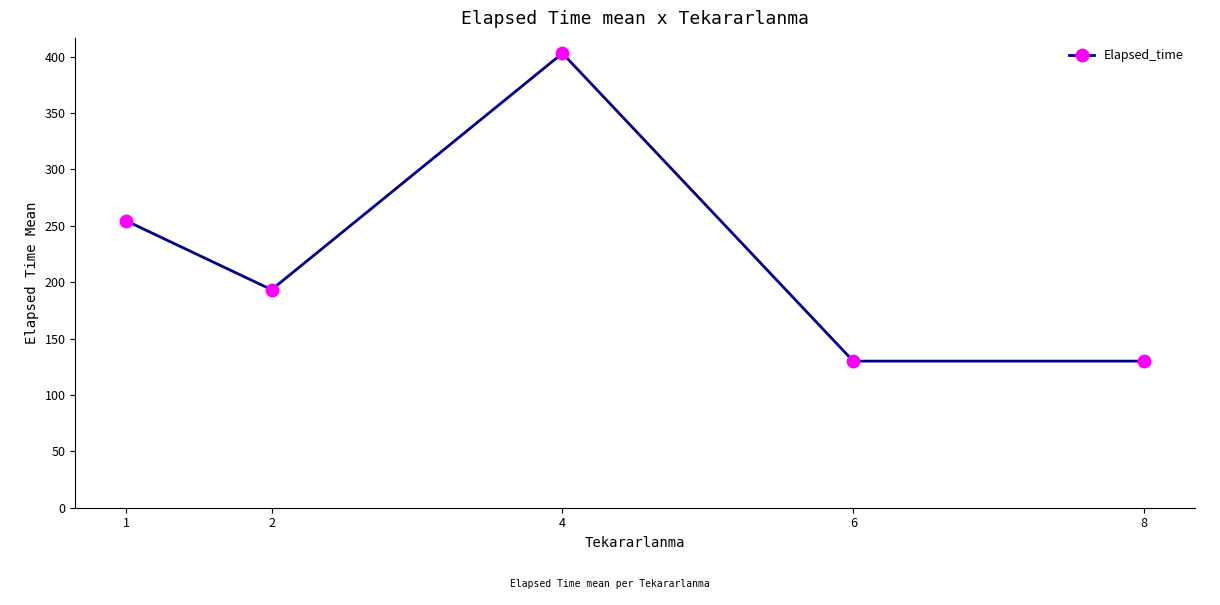

The value at 6 is 61.1. True or false?

False